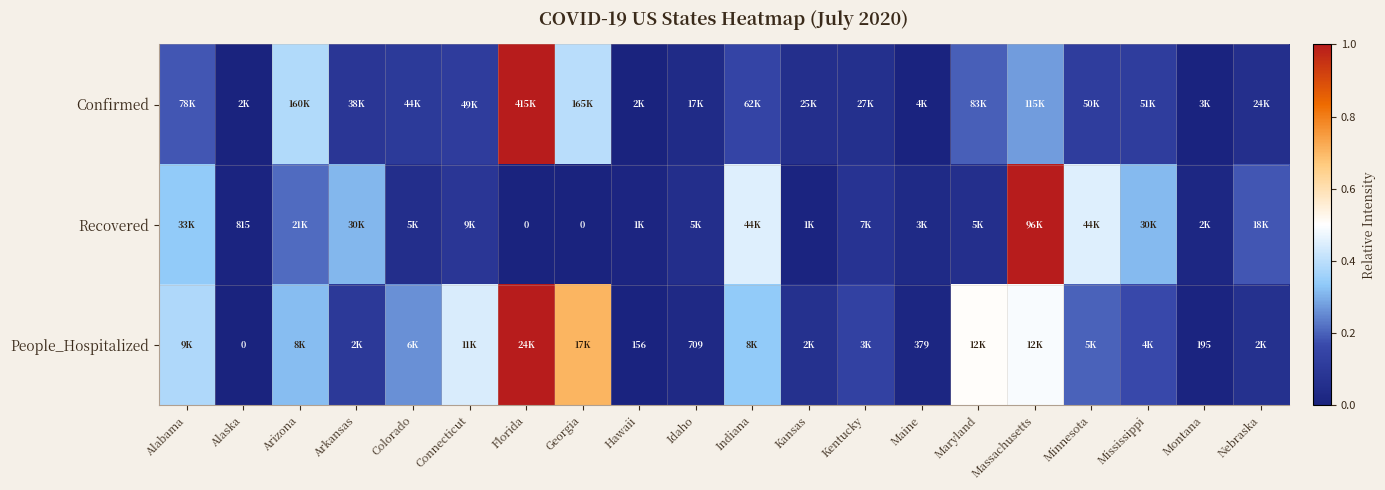

How many positive values does the People_Hospitalized series have?

19